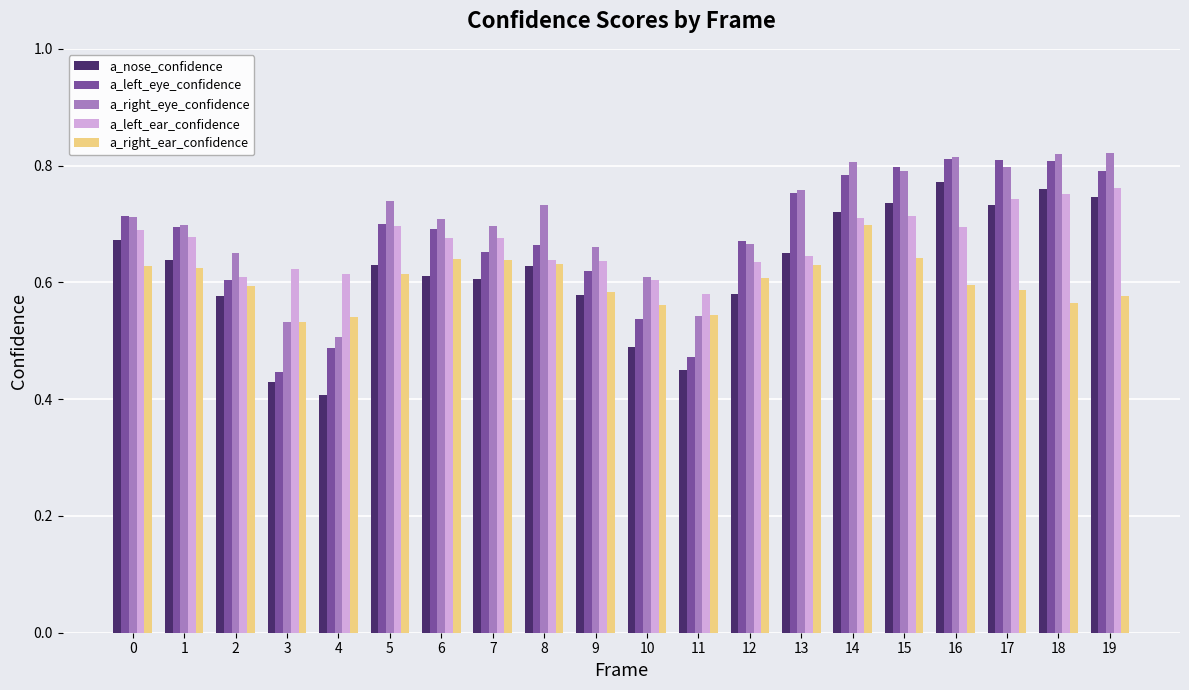

How many a_right_eye_confidence values are between 0 and 1?

20